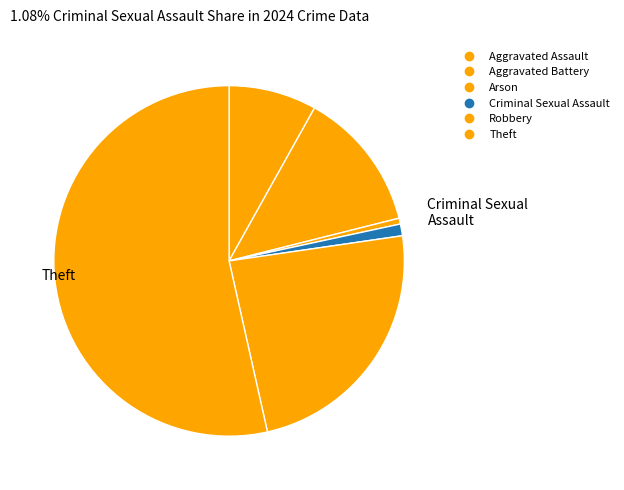

How much of the chart is everything except Robbery?

76.2%